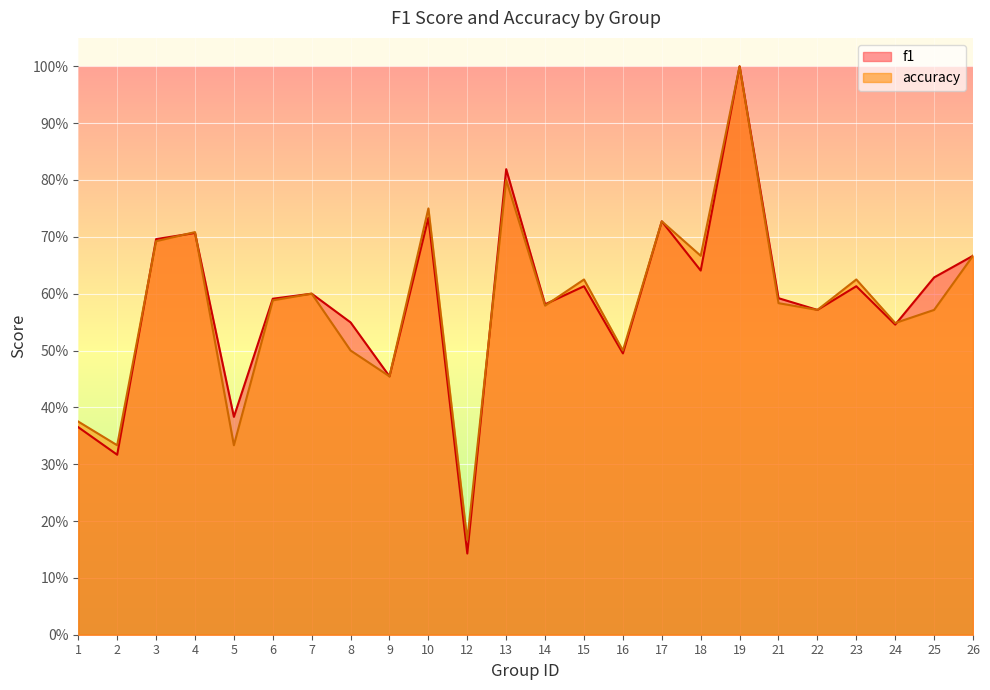

Where do f1 and accuracy first cross each other?

2 and 3